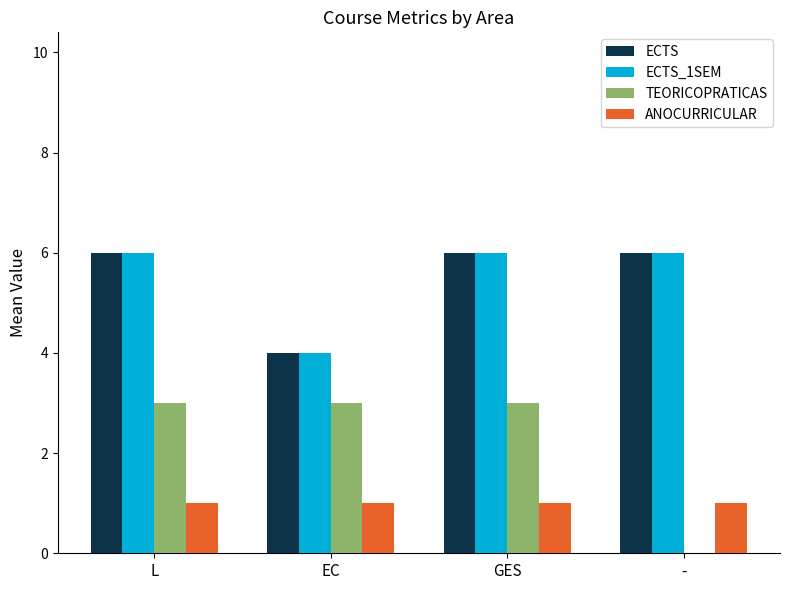

Reading left to right, extract all data points from this chart.

ECTS: 6	4	6	6
ECTS_1SEM: 6	4	6	6
TEORICOPRATICAS: 3	3	3	0
ANOCURRICULAR: 1	1	1	1